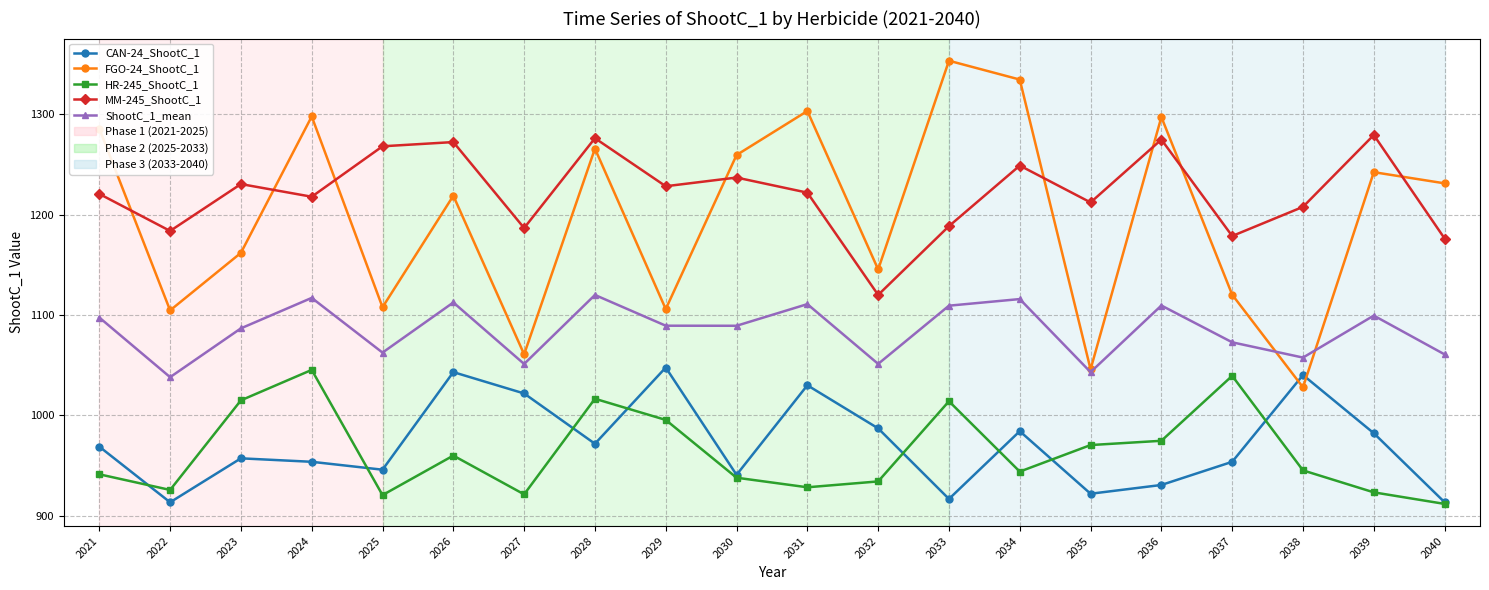

What is the smallest value displayed?

911.8